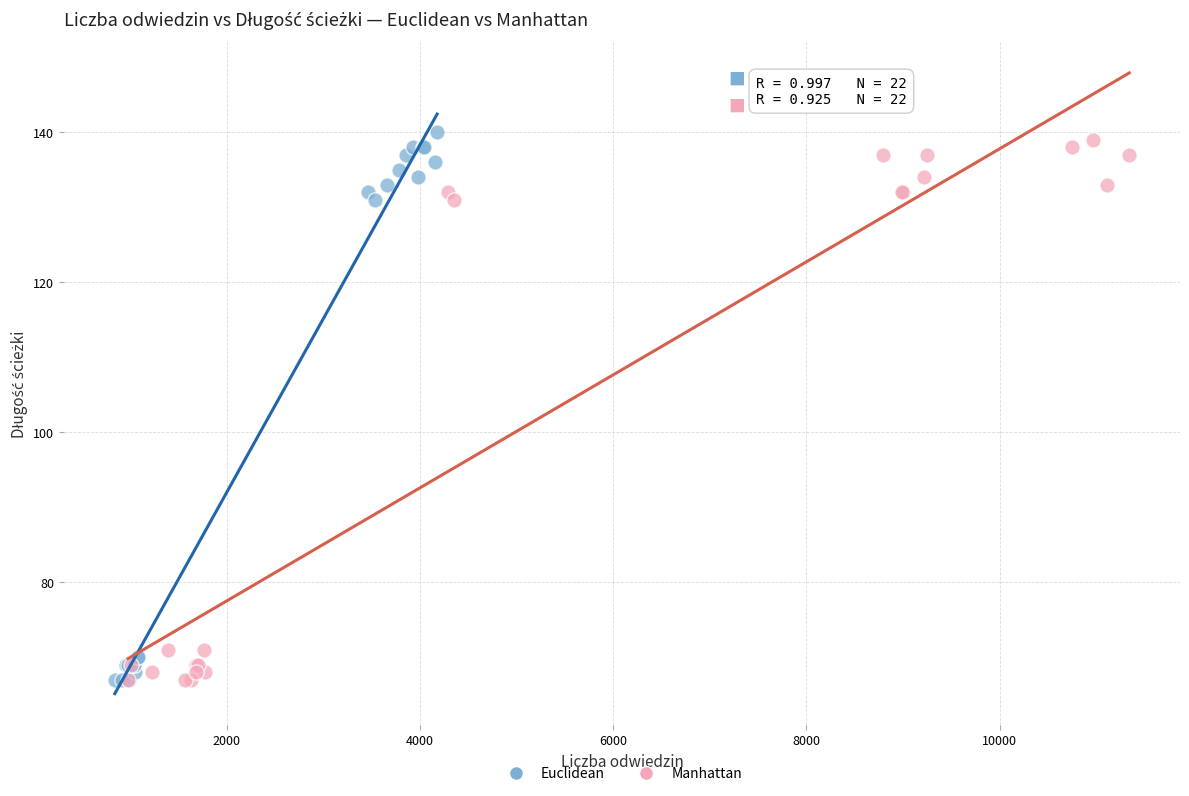

Which series has the largest Y range (max minus min)?

Euclidean